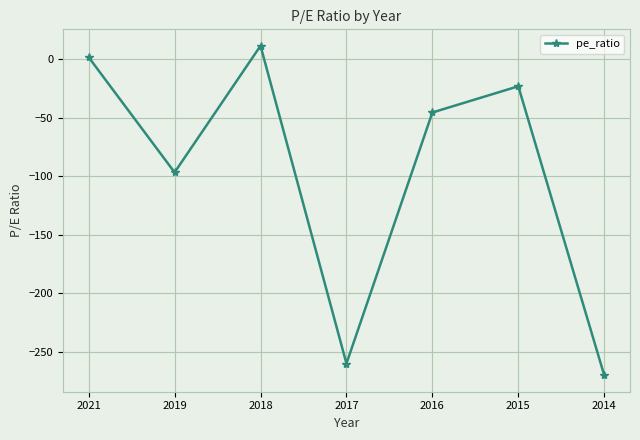

Which category has the highest value across all series?

2018